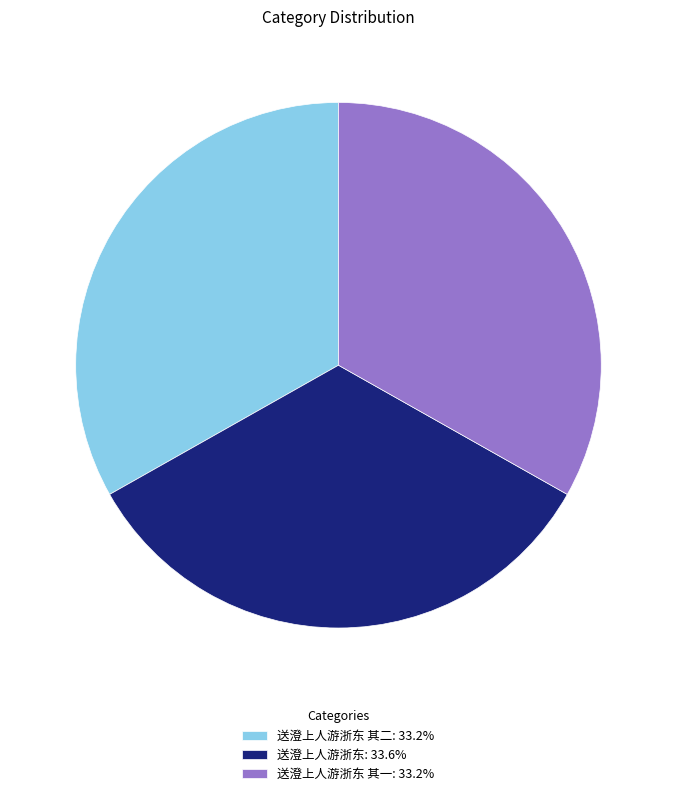

Does any single category account for the majority?

No